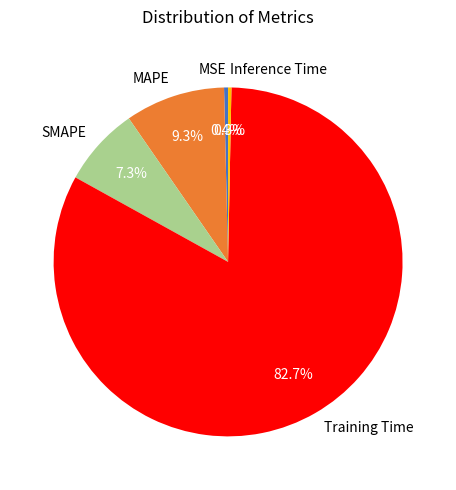

To the nearest percent, what is the difference between the SMAPE and MSE slice percentages?

7%